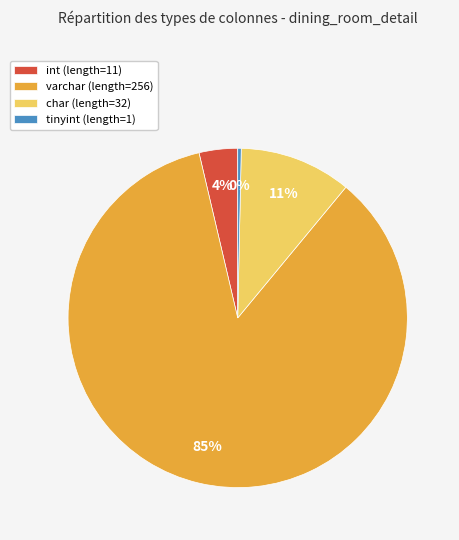

Between tinyint and char, which is larger?

char